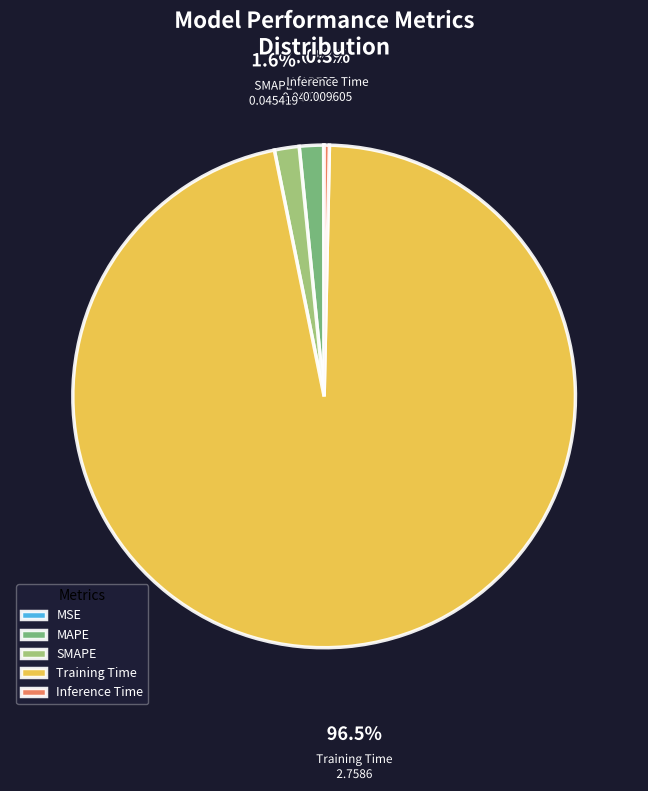

Which slice represents more than half of the pie?

Training Time